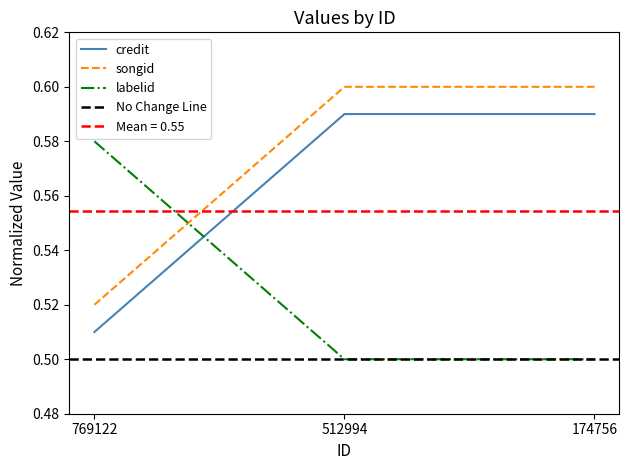

What is the total value across all series at 512994?

1.7